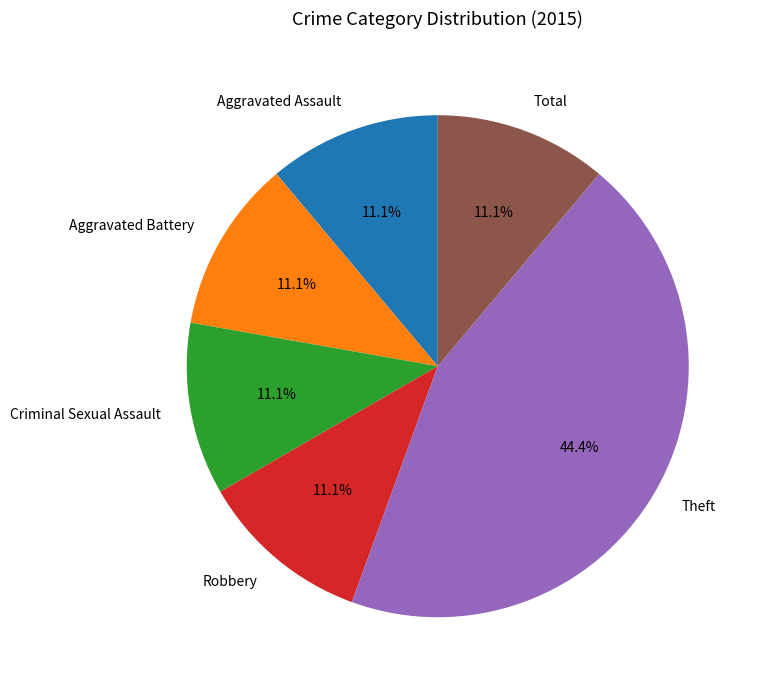

To the nearest percent, what portion does Total represent?

11%